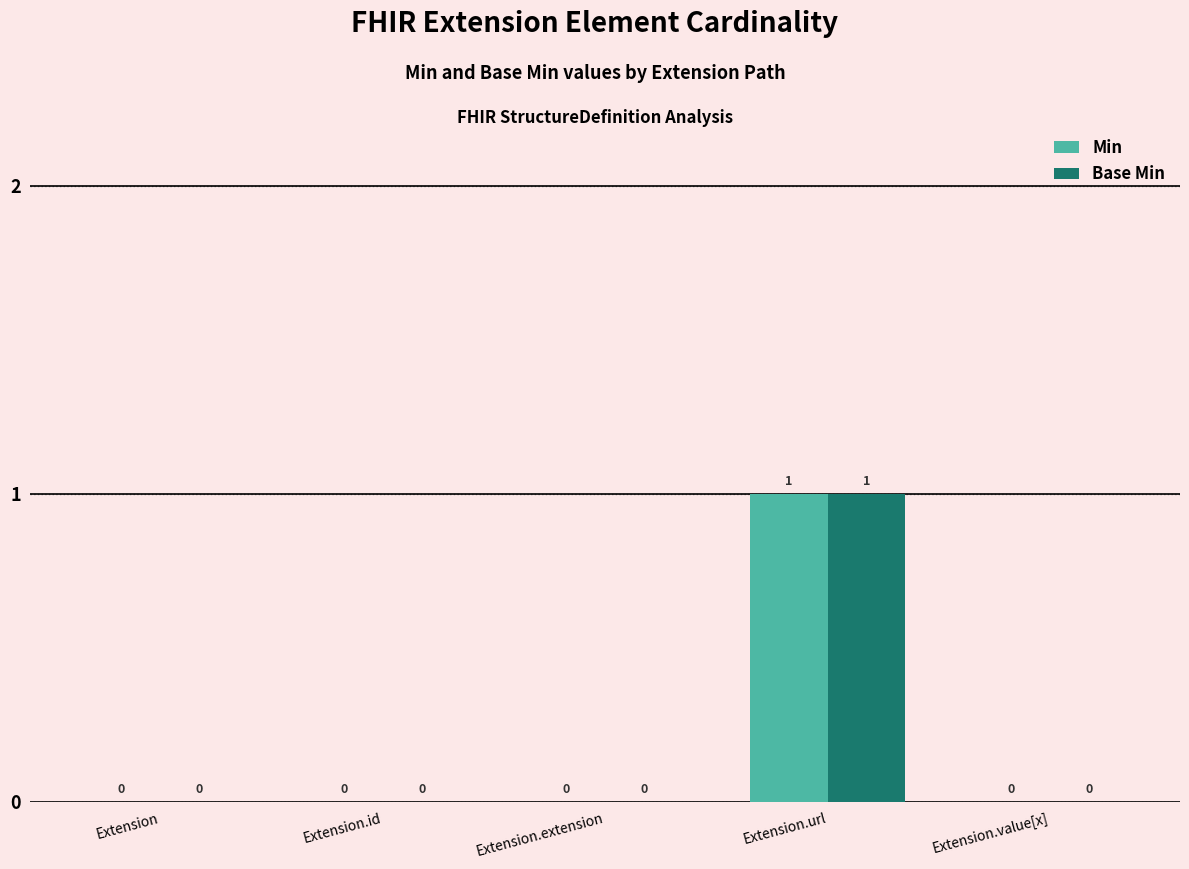

How many groups of bars are there?

5